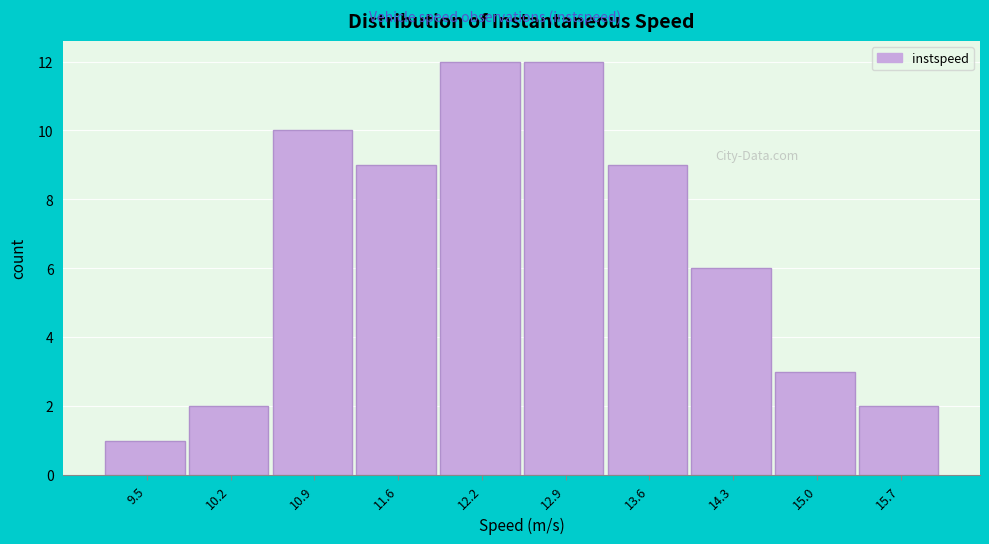

Reading left to right, list every bar in this chart as the range it spans on the x-axis followed by its height. Neither the bar edges nor the heights are printed on the chart, so give them approximately, as read against the axes.

9.1 to 9.8: 1
9.8 to 10.5: 2
10.5 to 11.2: 10
11.2 to 11.9: 9
11.9 to 12.6: 12
12.6 to 13.3: 12
13.3 to 14.0: 9
14.0 to 14.7: 6
14.7 to 15.4: 3
15.4 to 16.1: 2